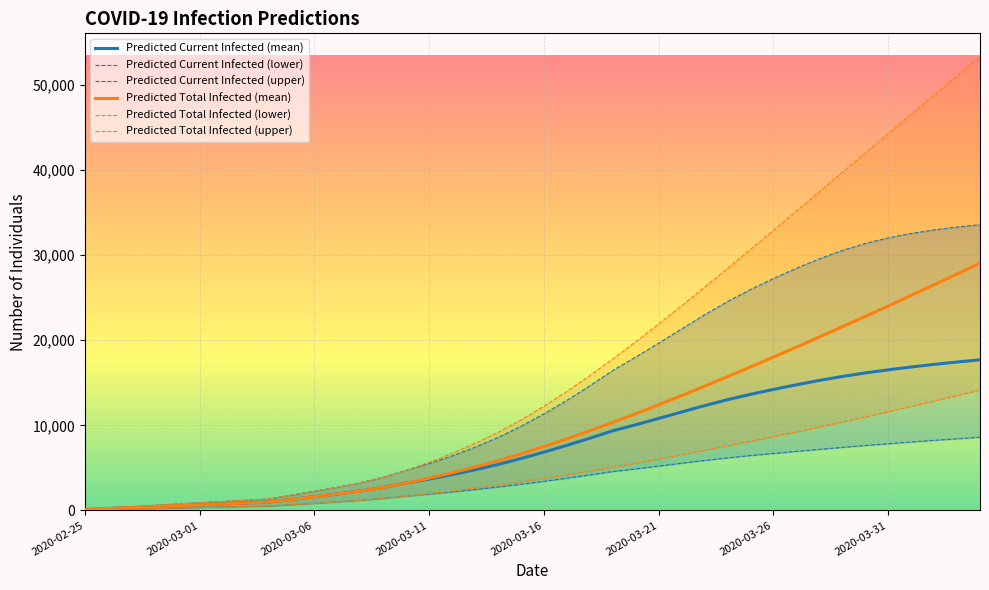

What is the average value of the Predicted Current Infected (upper) series?

14070